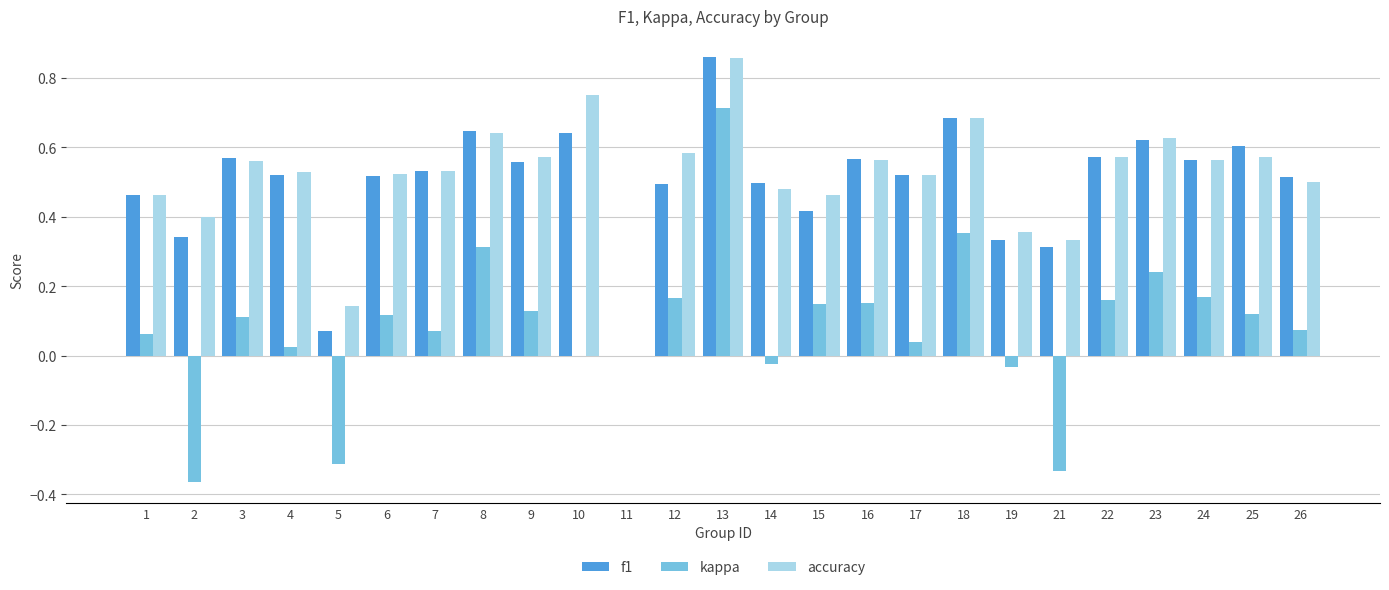

At which label does f1 reach its peak?

13